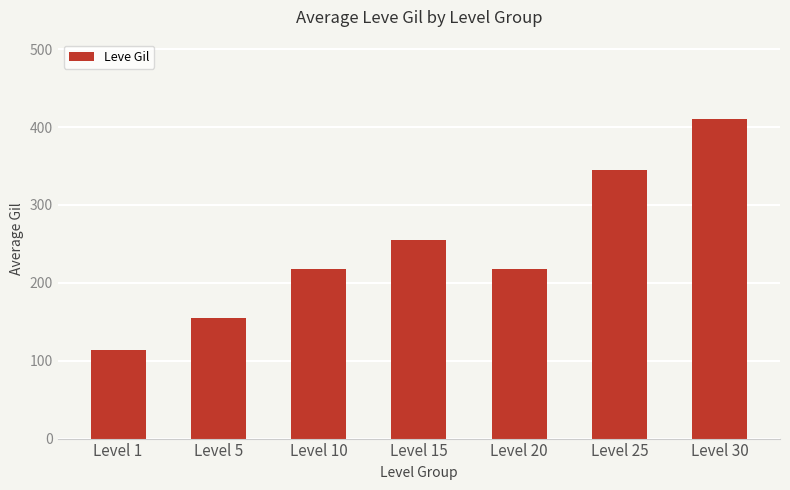

At which category does the chart reach its minimum across all series?

Level 1